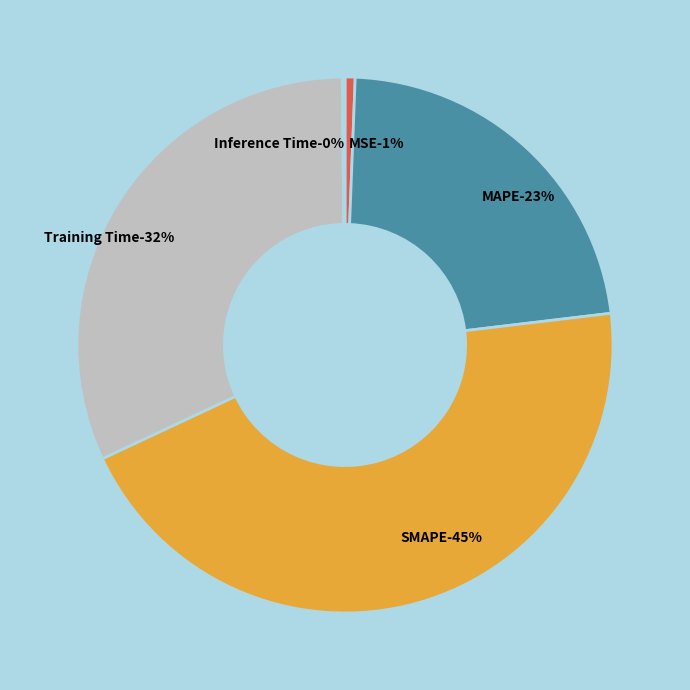

Between Training Time and MSE, which is larger?

Training Time